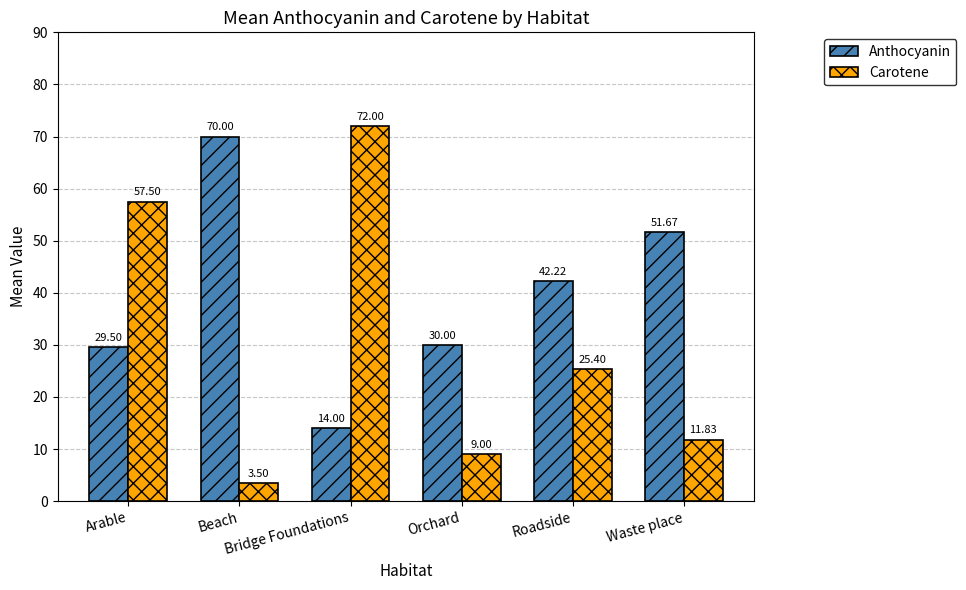

What is the value of the Anthocyanin bar at the 4th from the left?

30.0